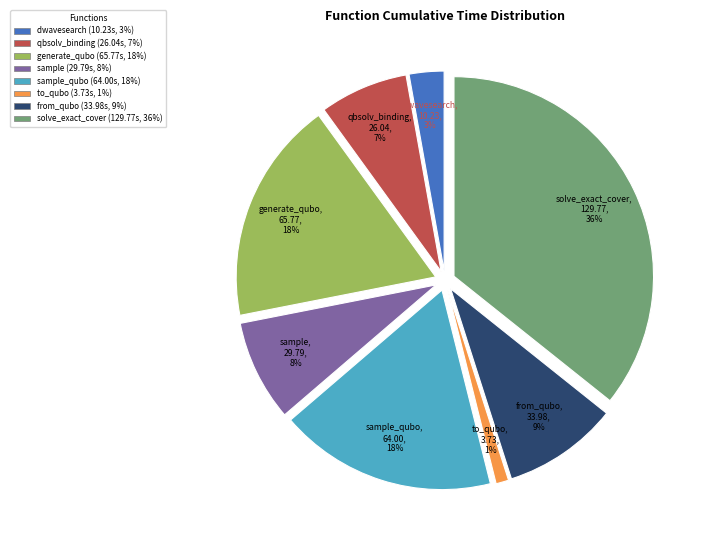

To the nearest percent, what portion does generate_qubo represent?

18%